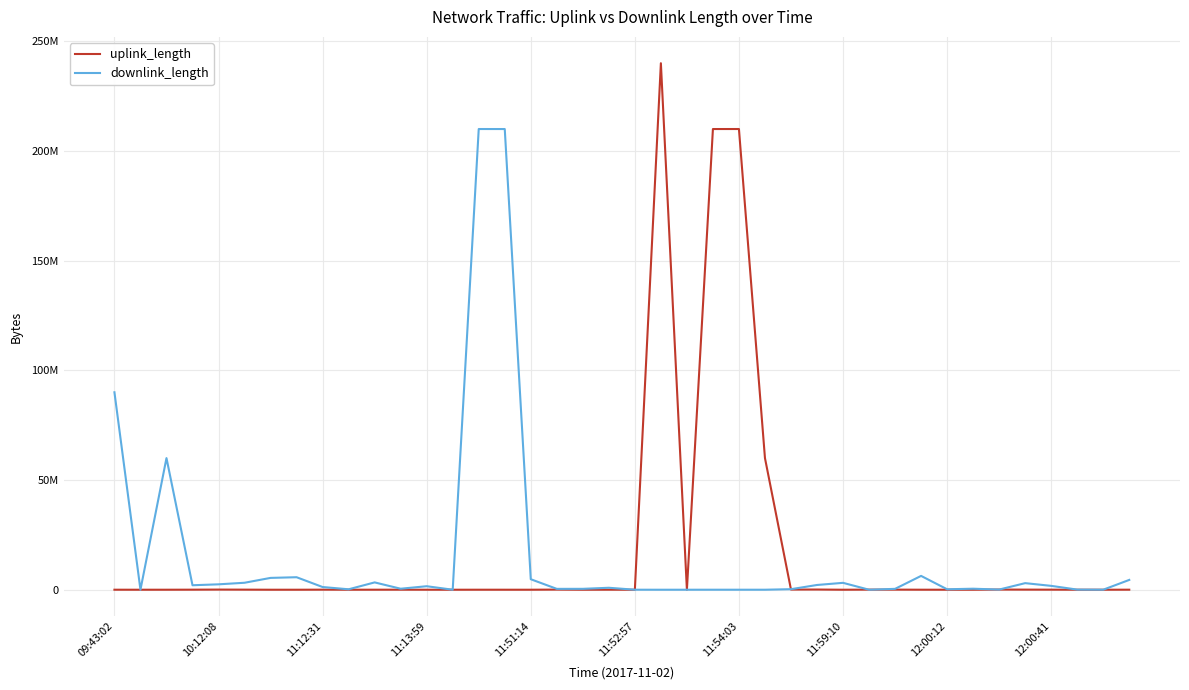

What is the maximum value shown in the chart?

240005059